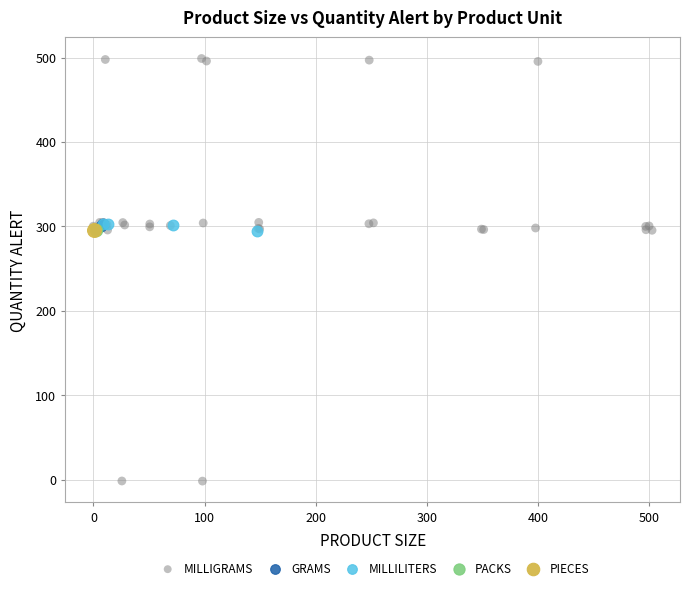

What are all the series names shown in the legend?

MILLIGRAMS, GRAMS, MILLILITERS, PACKS, PIECES